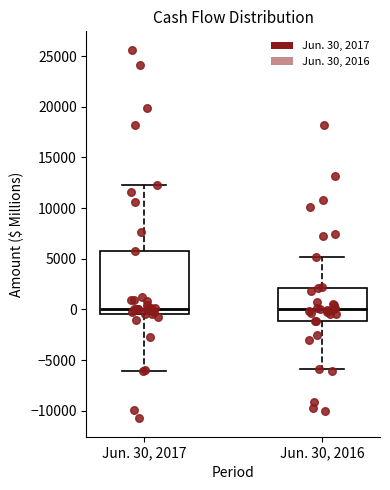

Reading left to right, transcribe this box plot: for each box, give where its median line is, the range the box spans, and where its two whiskers end, as read against the y-axis. The values are not printed on the chart, so give them approximately, as read against the axis.

Jun. 30, 2017: median 0, box -500 to 6000, whiskers -6000 to 12500
Jun. 30, 2016: median 0, box -1000 to 2000, whiskers -6000 to 5000